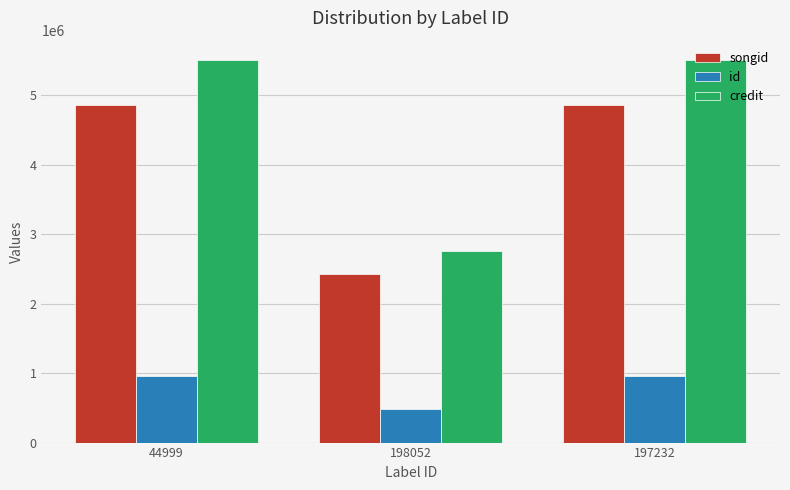

What are all the series names shown in the legend?

songid, id, credit